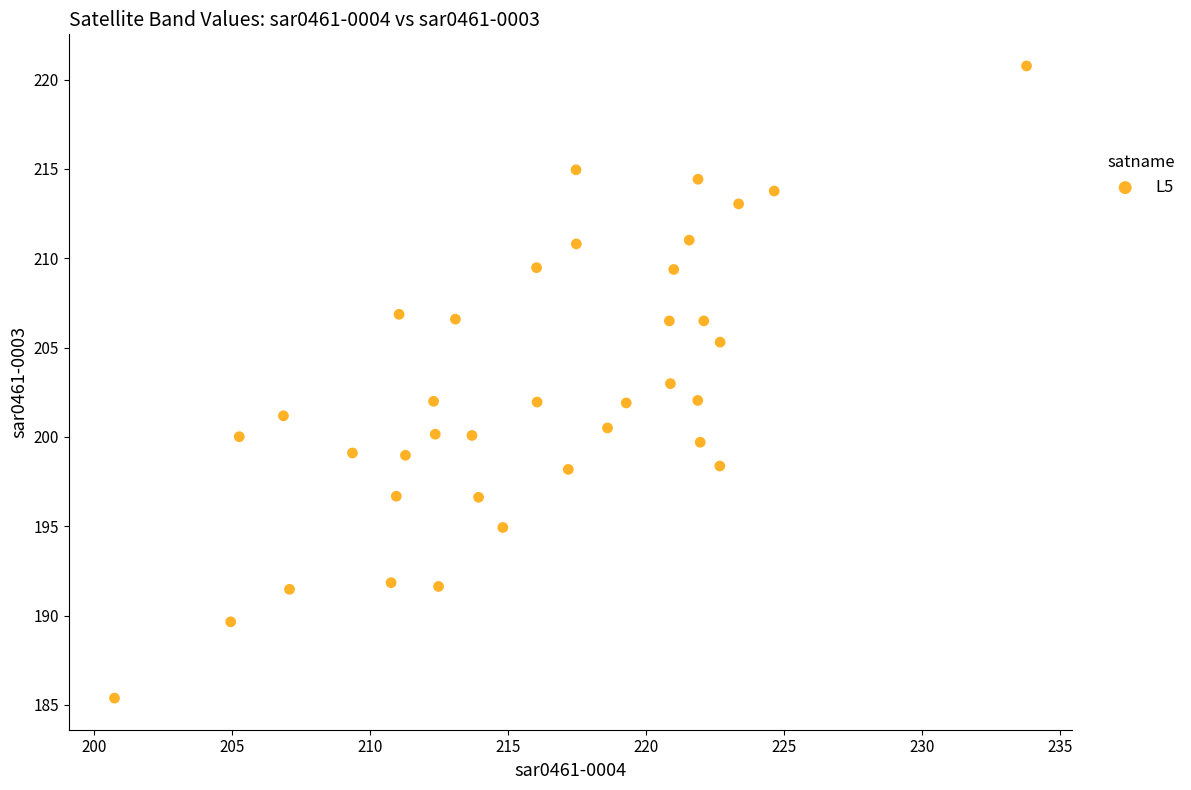

What is the range of Y values (max minus min)?

35.4